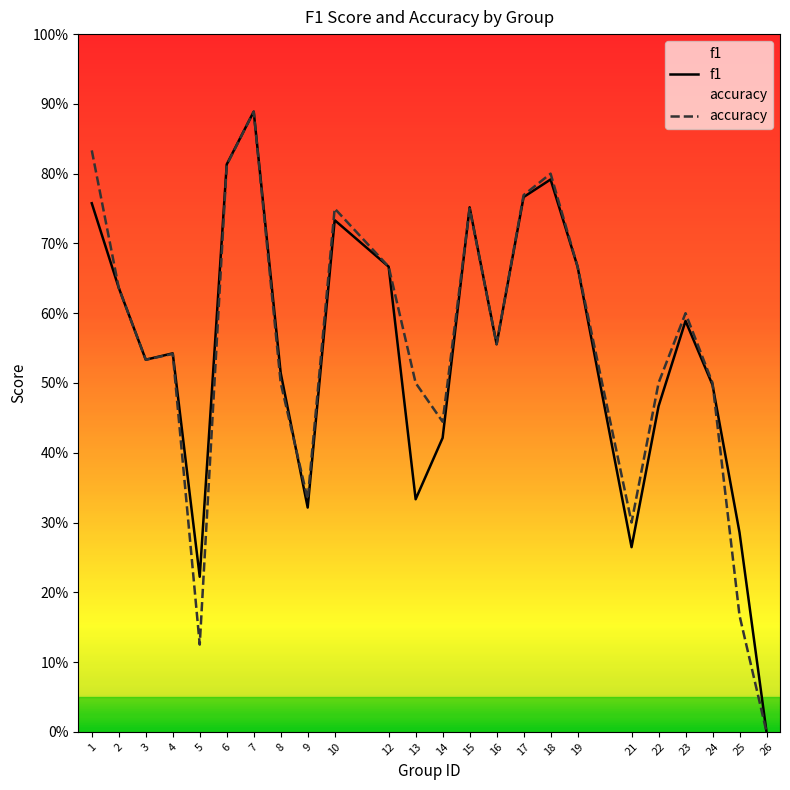

Rank the series by their average value, from highest to lowest.

accuracy, f1